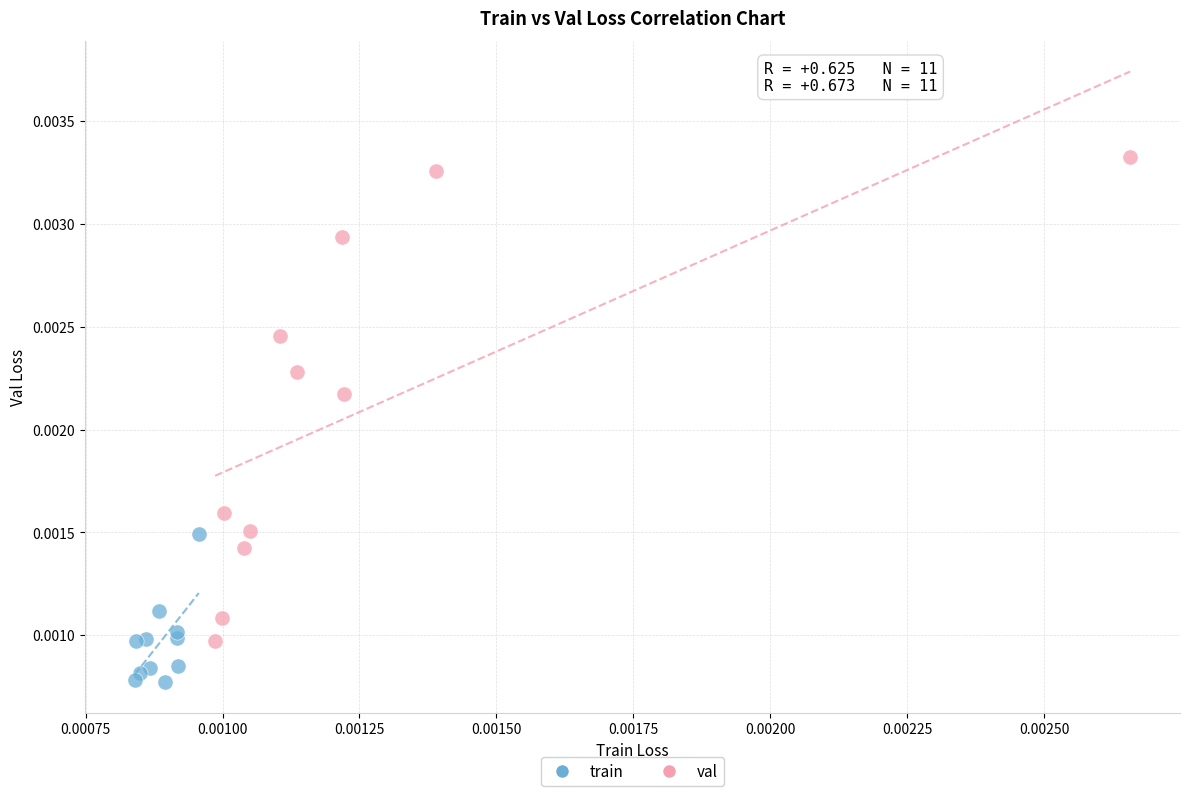

What are all the series names shown in the legend?

train, val